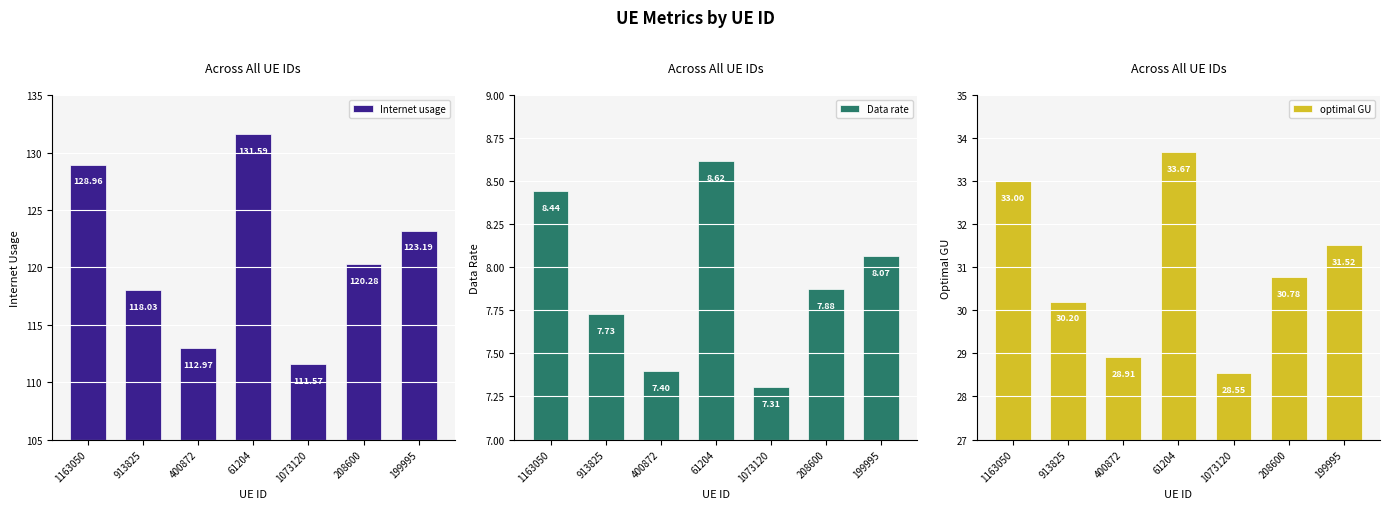

Are the bars grouped side by side (vs. stacked)?

Yes